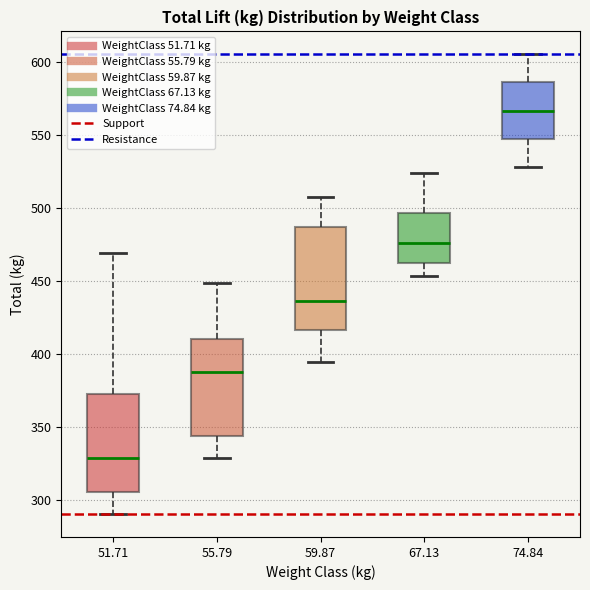

Reading left to right, transcribe this box plot: for each box, give where its median line is, the range the box spans, and where its two whiskers end, as read against the y-axis. The values are not printed on the chart, so give them approximately, as read against the axis.

51.71: median 330, box 305 to 375, whiskers 290 to 470
55.79: median 390, box 345 to 410, whiskers 330 to 450
59.87: median 435, box 415 to 485, whiskers 395 to 510
67.13: median 475, box 465 to 495, whiskers 455 to 525
74.84: median 565, box 550 to 585, whiskers 530 to 605